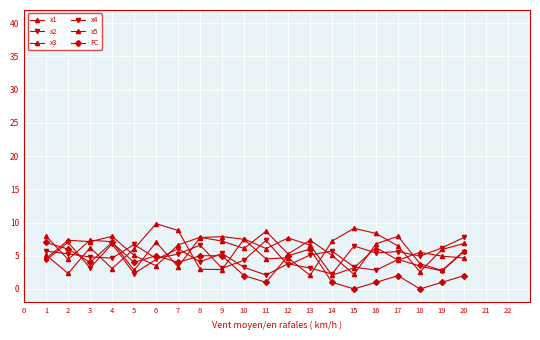

Does the chart have visible grid lines?

Yes